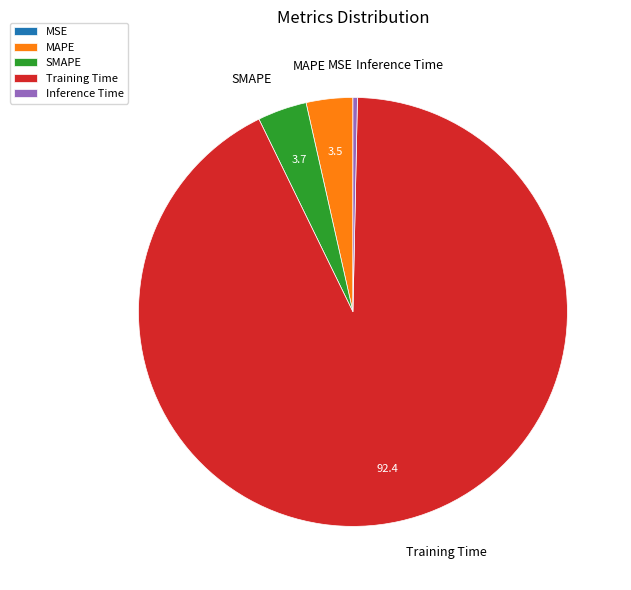

The Inference Time slice represents 9% of the pie. True or false?

False